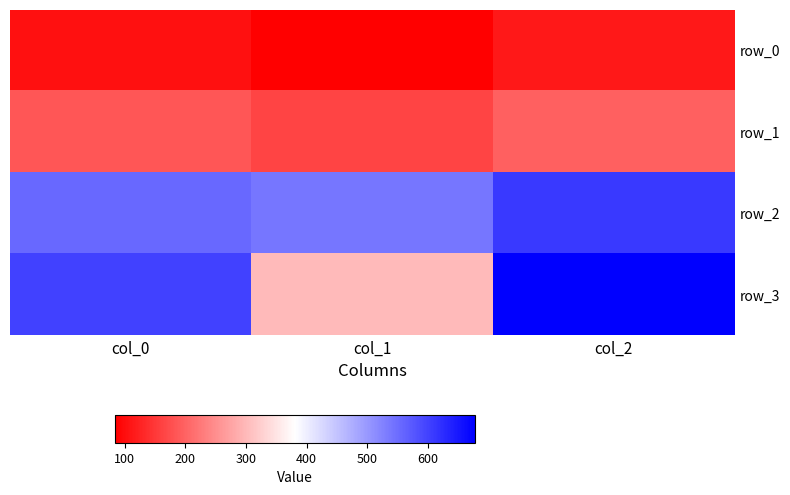

Which series changed the most between col_1 and col_2?

row_3